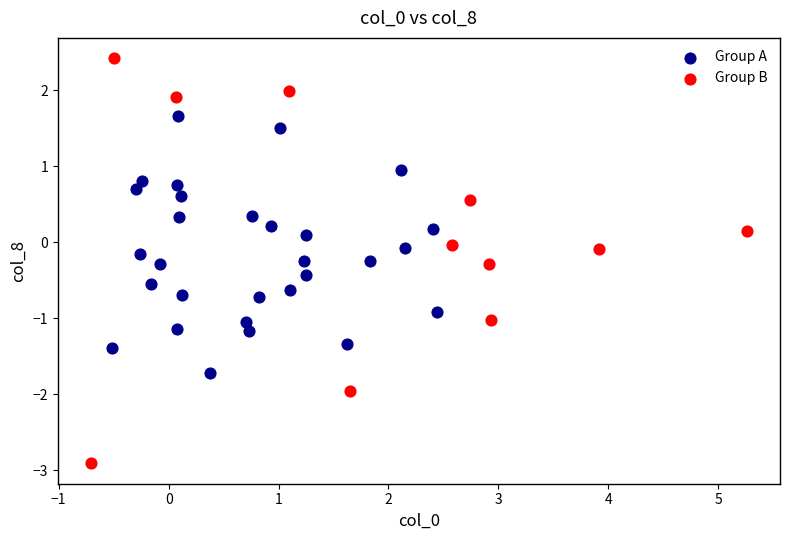

Which series reaches the minimum Y coordinate?

Group B